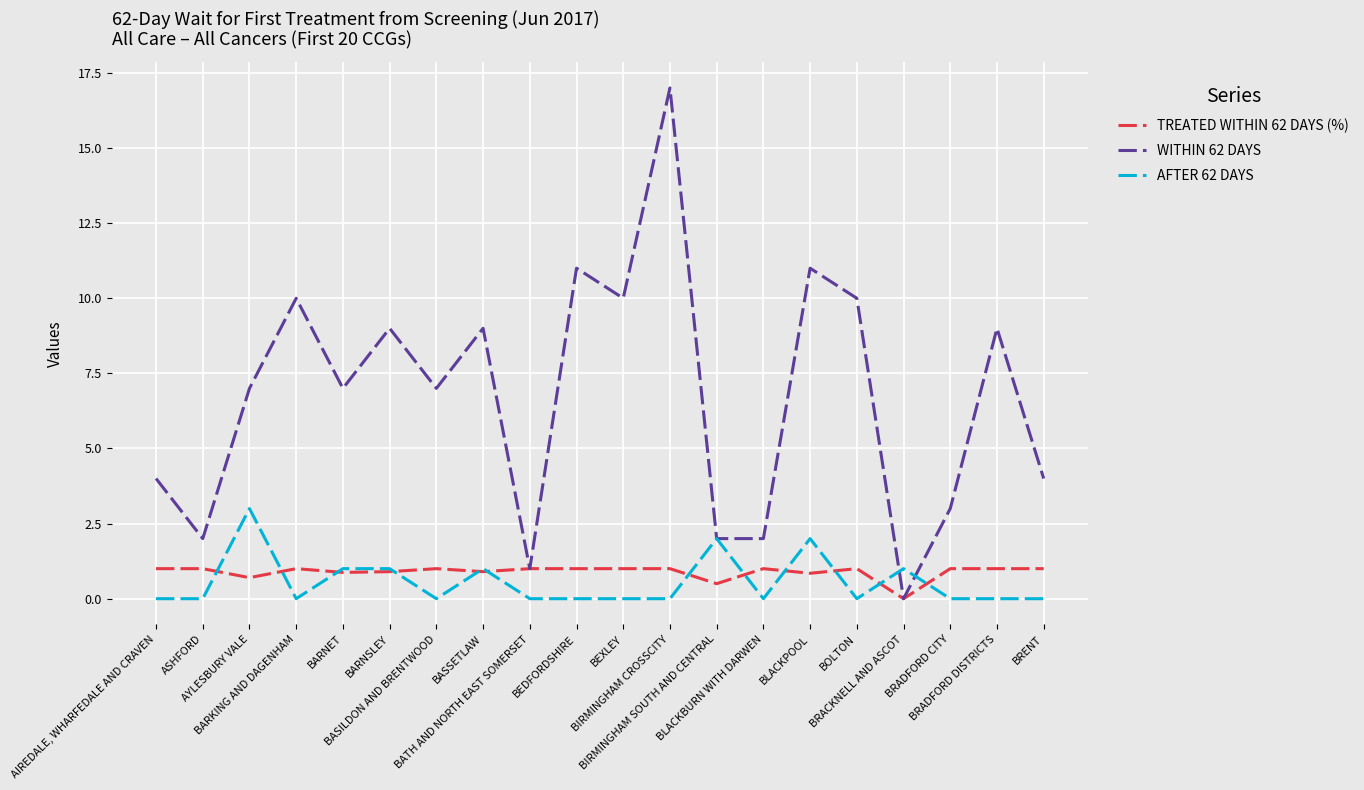

Which series has the largest range (max minus min)?

WITHIN 62 DAYS